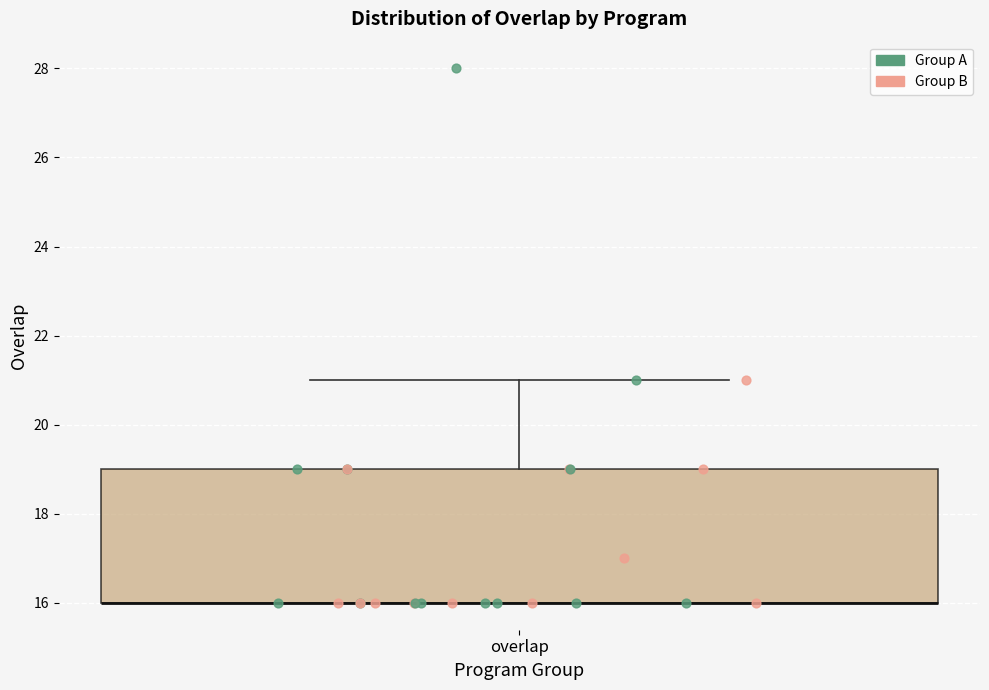

Where is the upper edge of the box for overlap on the y-axis? The values are not printed on the chart, so give them approximately, as read against the axis.

19